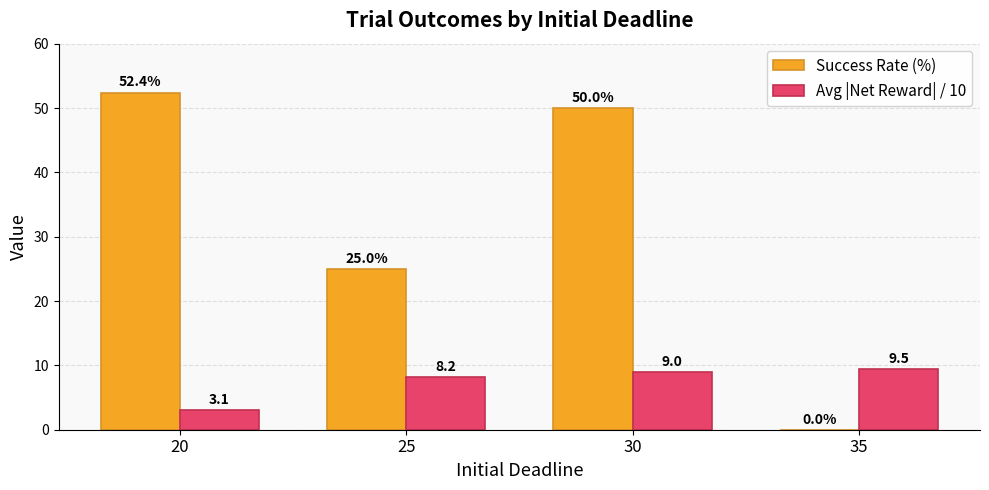

What is the sum of the Success Rate (%) values at 35 and 25?

25.0